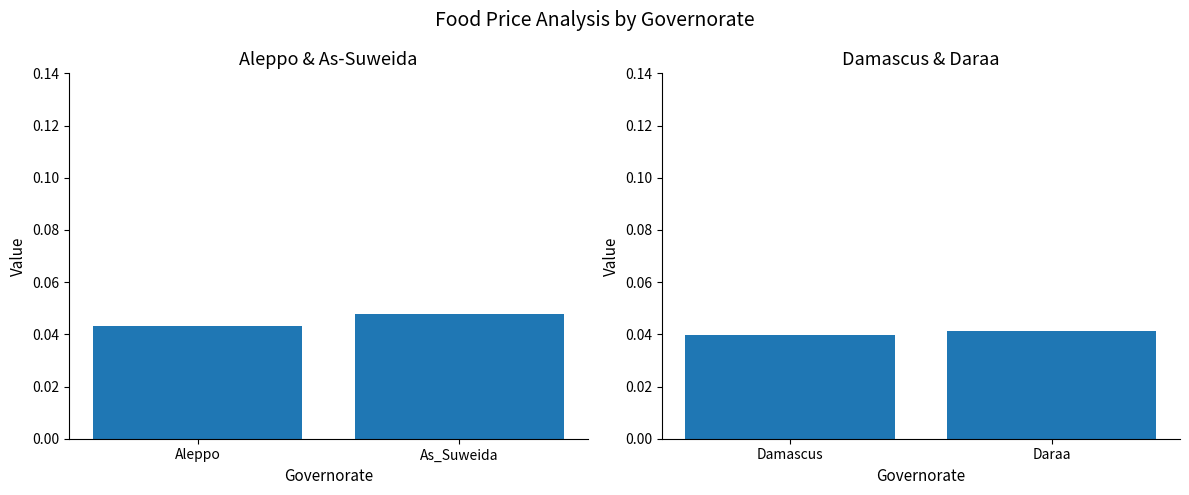

List the series in order of their peak value, highest first.

Aleppo & As_Suweida, Damascus & Daraa